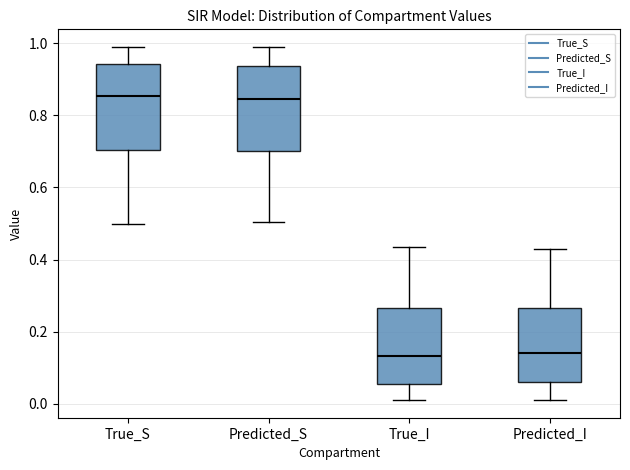

Reading left to right, transcribe this box plot: for each box, give where its median line is, the range the box spans, and where its two whiskers end, as read against the y-axis. The values are not printed on the chart, so give them approximately, as read against the axis.

True_S: median 0.86, box 0.70 to 0.94, whiskers 0.50 to 1.00
Predicted_S: median 0.84, box 0.70 to 0.94, whiskers 0.50 to 1.00
True_I: median 0.14, box 0.06 to 0.26, whiskers 0.00 to 0.44
Predicted_I: median 0.14, box 0.06 to 0.26, whiskers 0.00 to 0.42